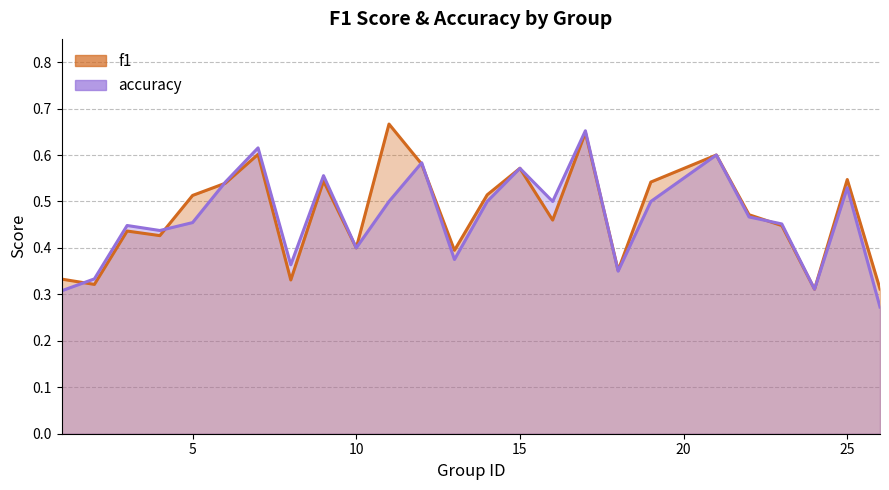

Where is the first local maximum for f1?

3